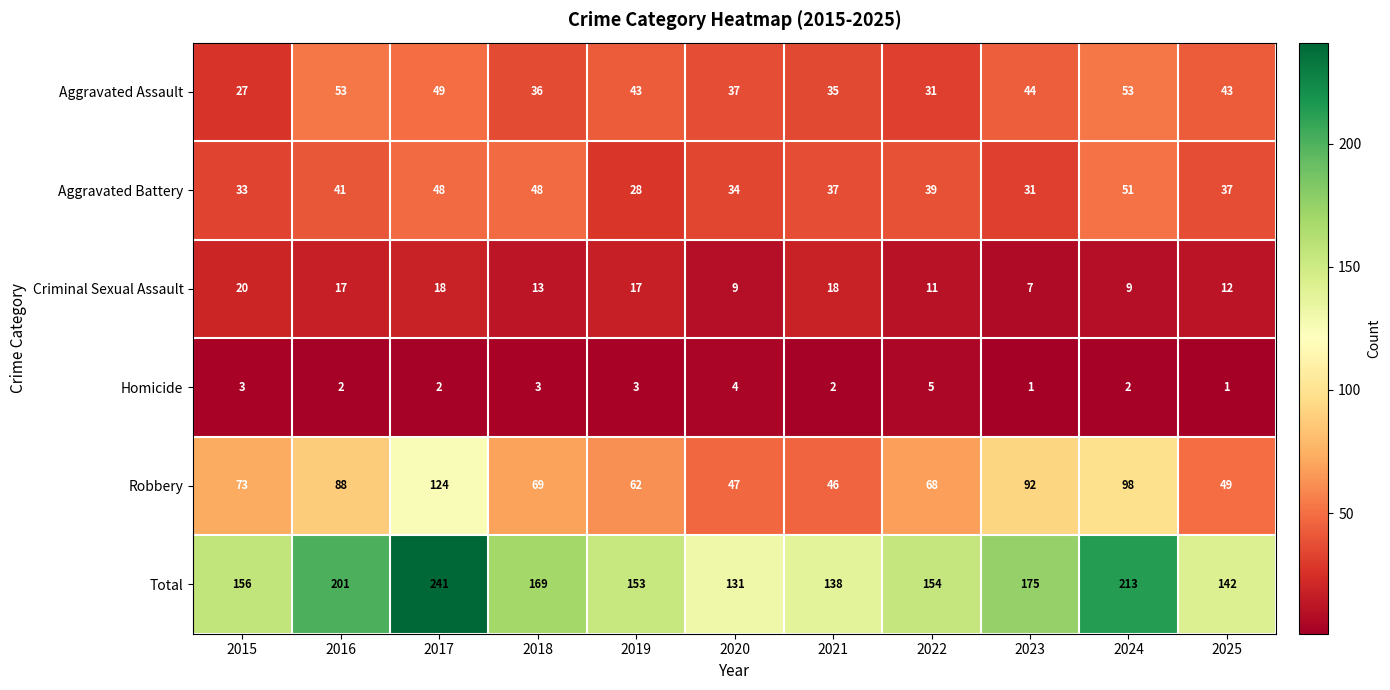

At how many categories does at least one series exceed 64?

11